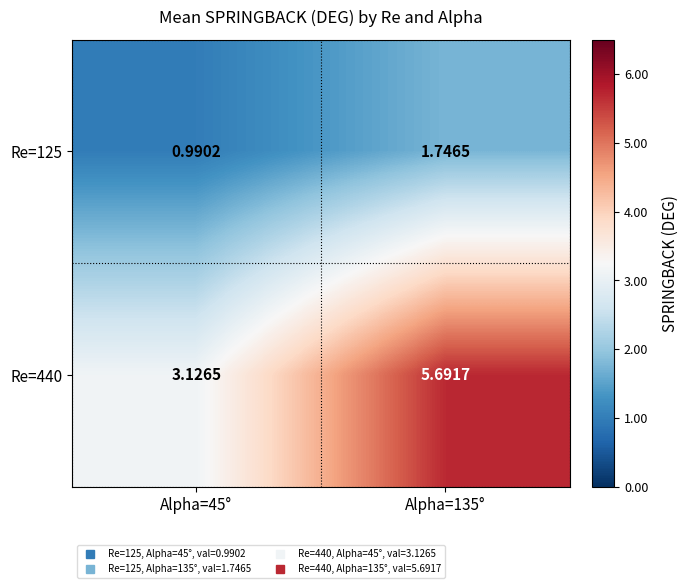

Is the value of Re=440 at Alpha=135° greater than the value of Re=125 at Alpha=45°?

Yes